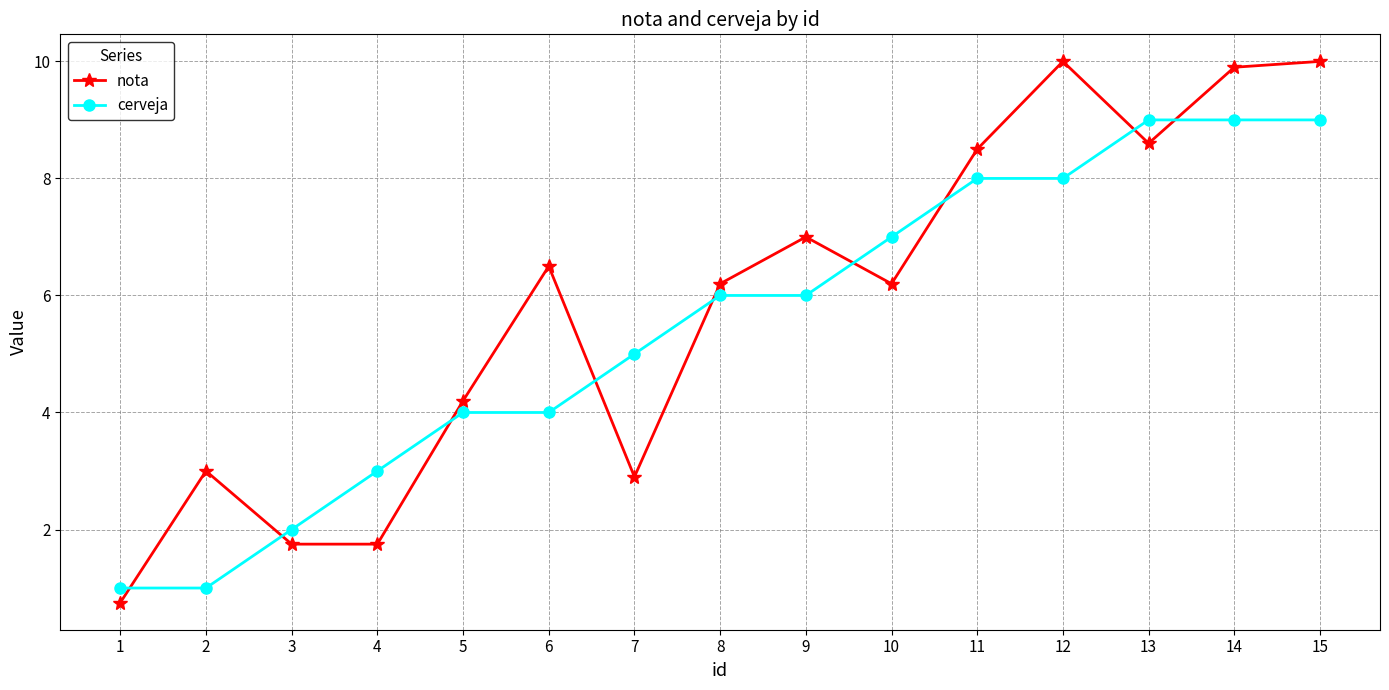

Rank the series at 6 from lowest to highest value.

cerveja, nota